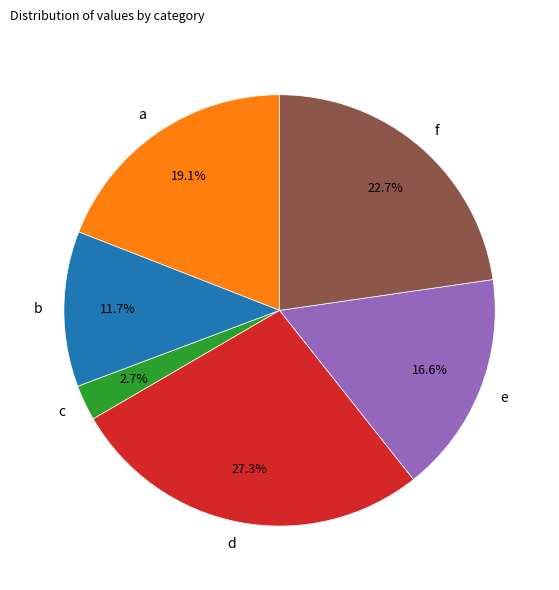

To the nearest percent, what is the average slice percentage?

17%